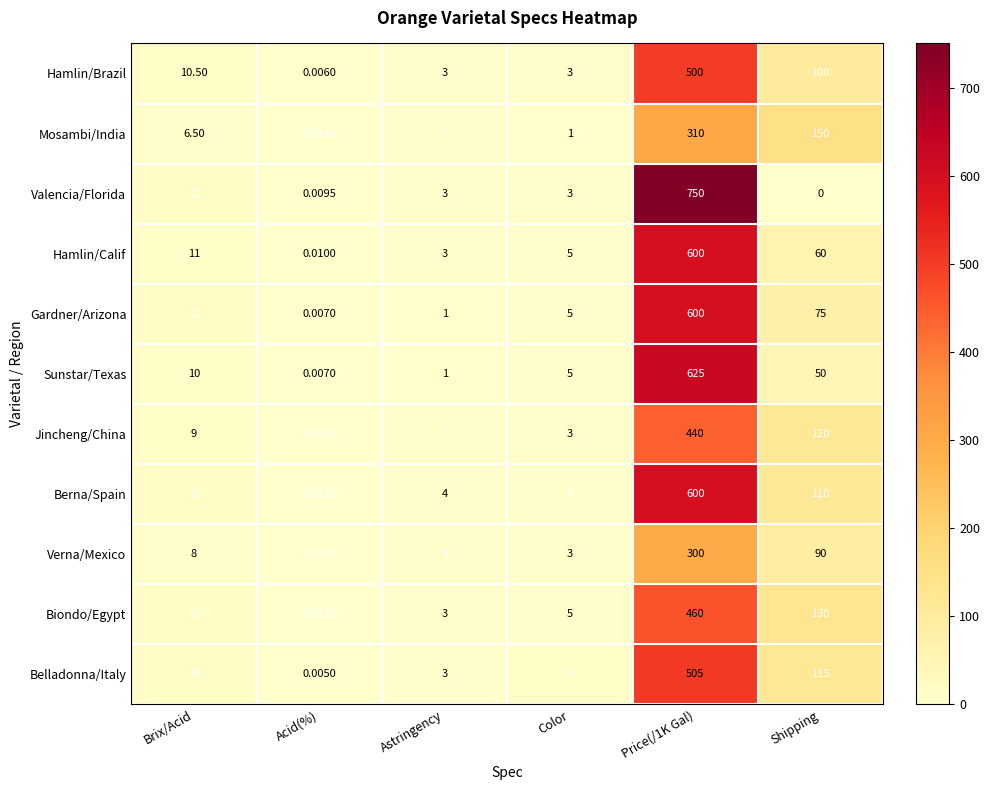

Which category has the lowest value in the Belladonna/Italy series?

Acid(%)